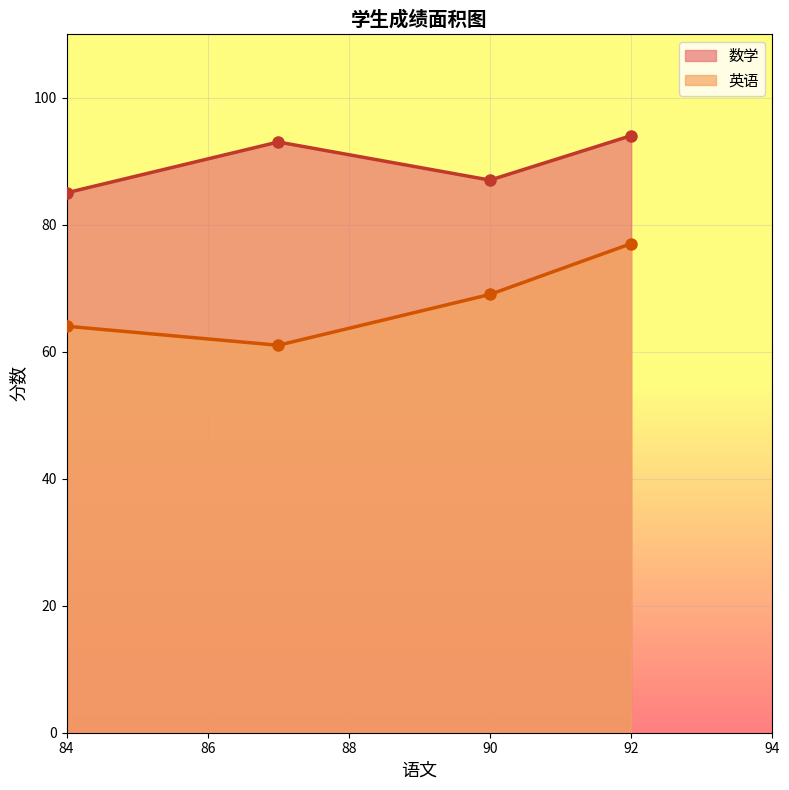

At which category is the sum across all series the highest?

92